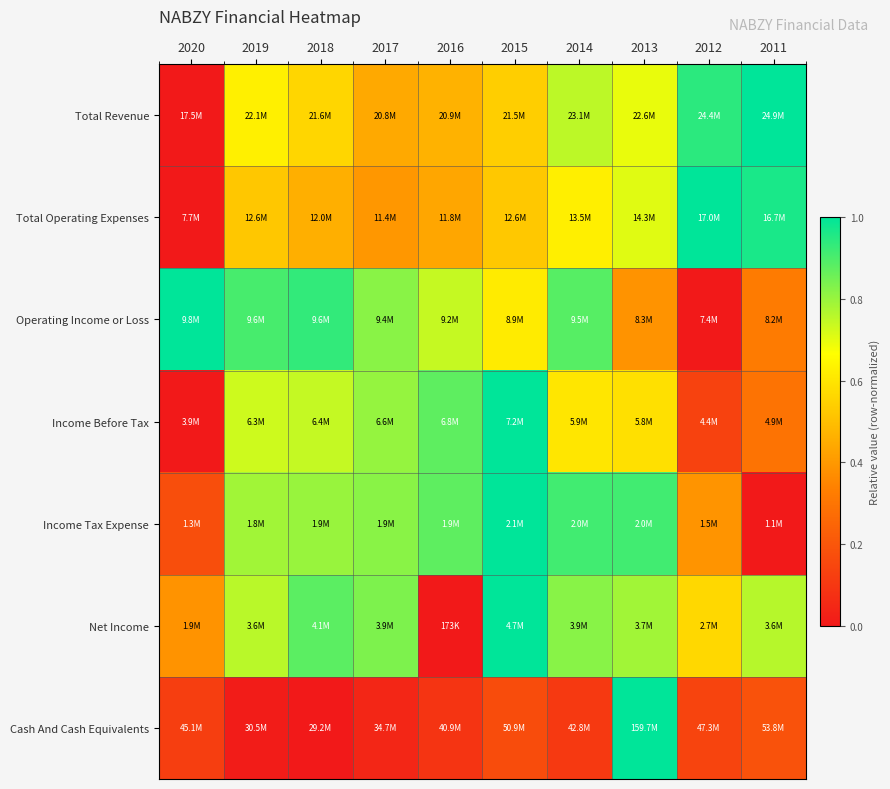

What is the greatest value displayed?

1.0